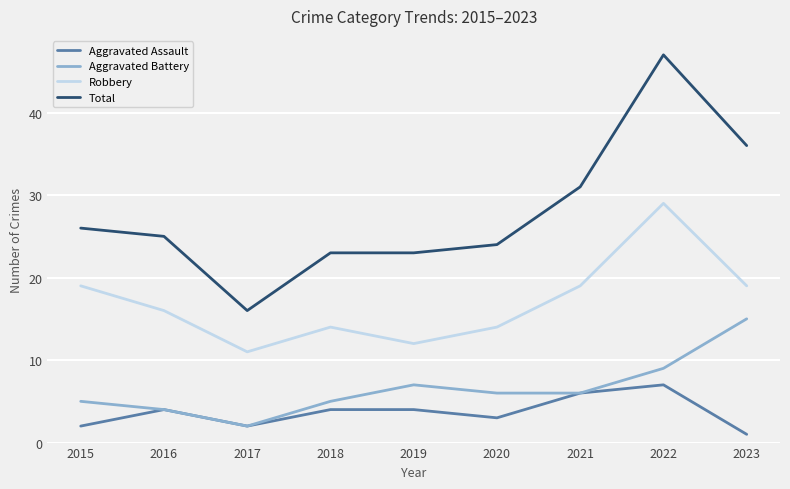

Reading right to left, extract all data points from this chart.

Aggravated Assault: 1	7	6	3	4	4	2	4	2
Aggravated Battery: 15	9	6	6	7	5	2	4	5
Robbery: 19	29	19	14	12	14	11	16	19
Total: 36	47	31	24	23	23	16	25	26